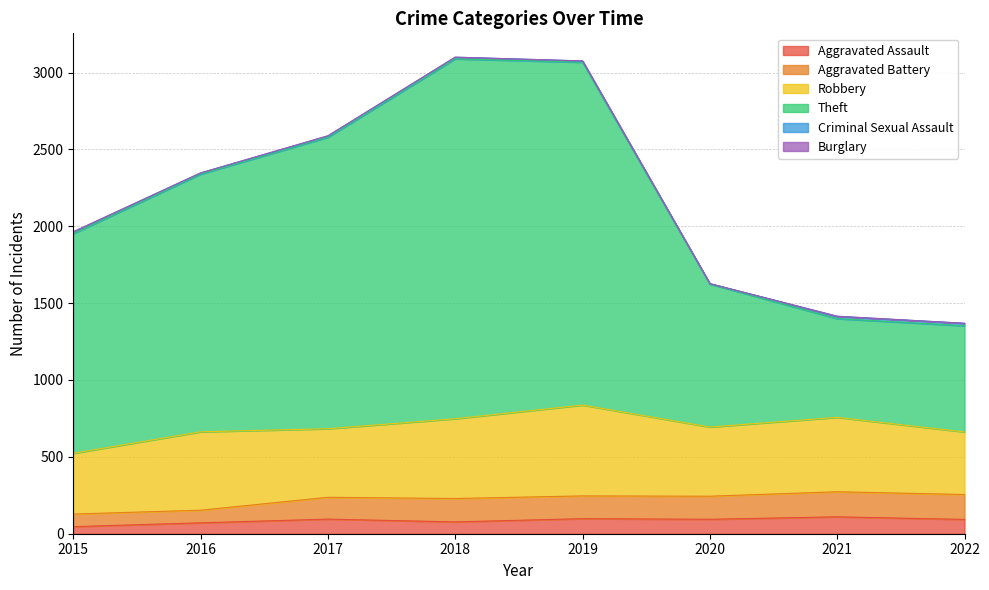

At which label does Robbery reach its minimum?

2015